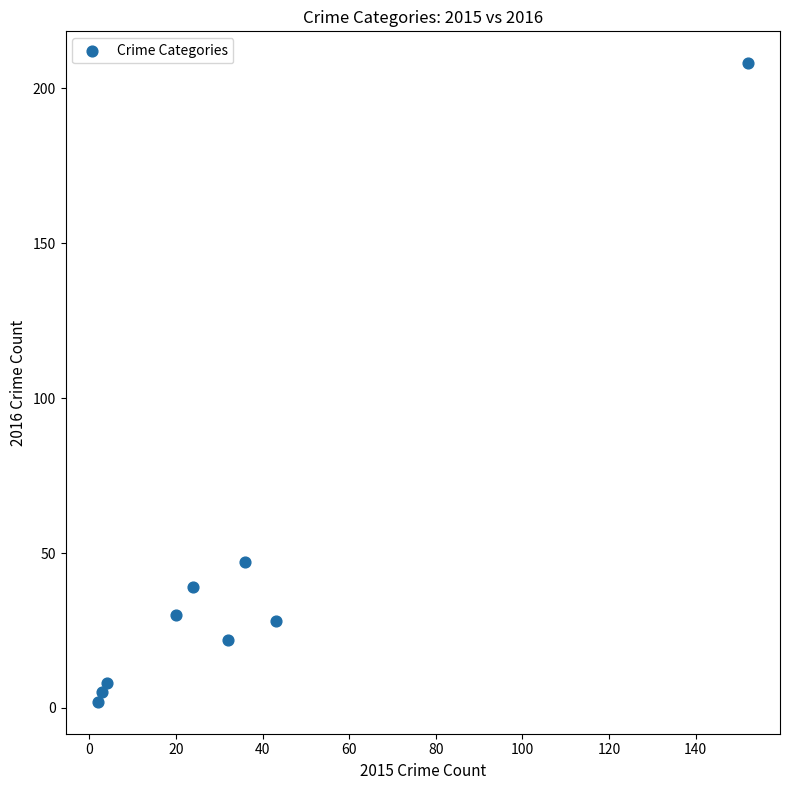

What is the average Y value?

43